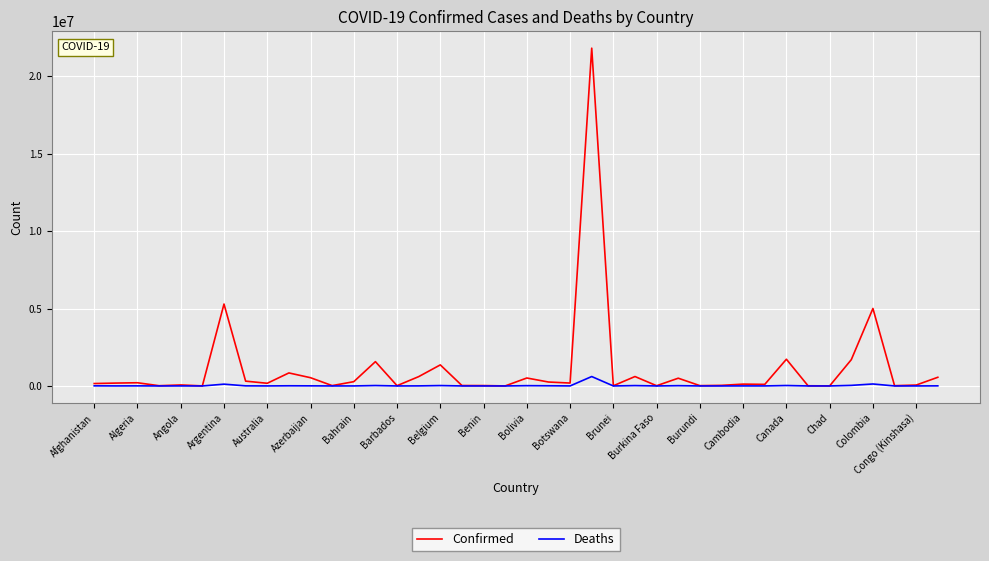

At how many categories does at least one series exceed 11295972?

1